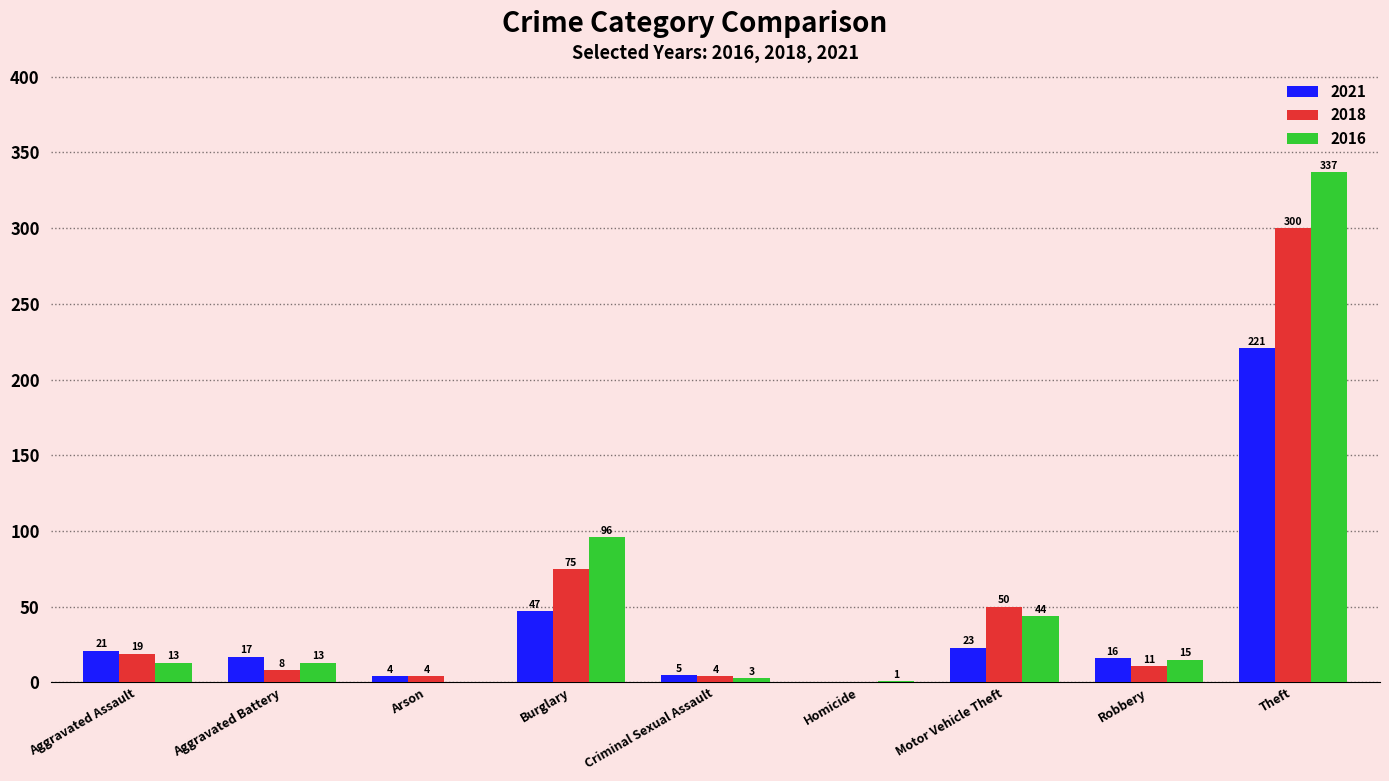

Between Burglary and Theft, which series saw the biggest shift?

2016